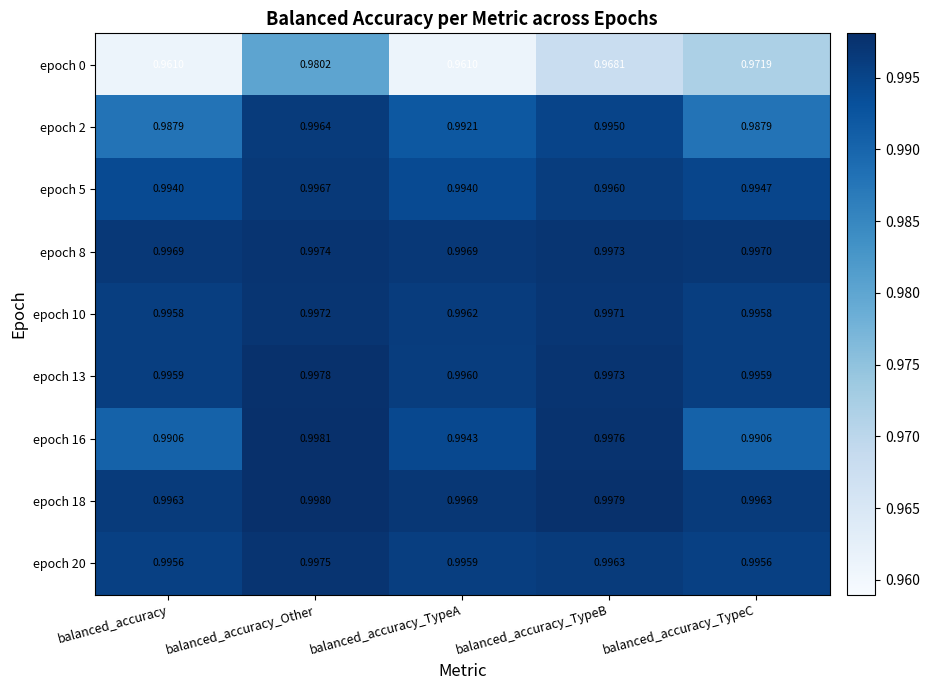

Which label corresponds to the largest value in the chart?

balanced_accuracy_Other